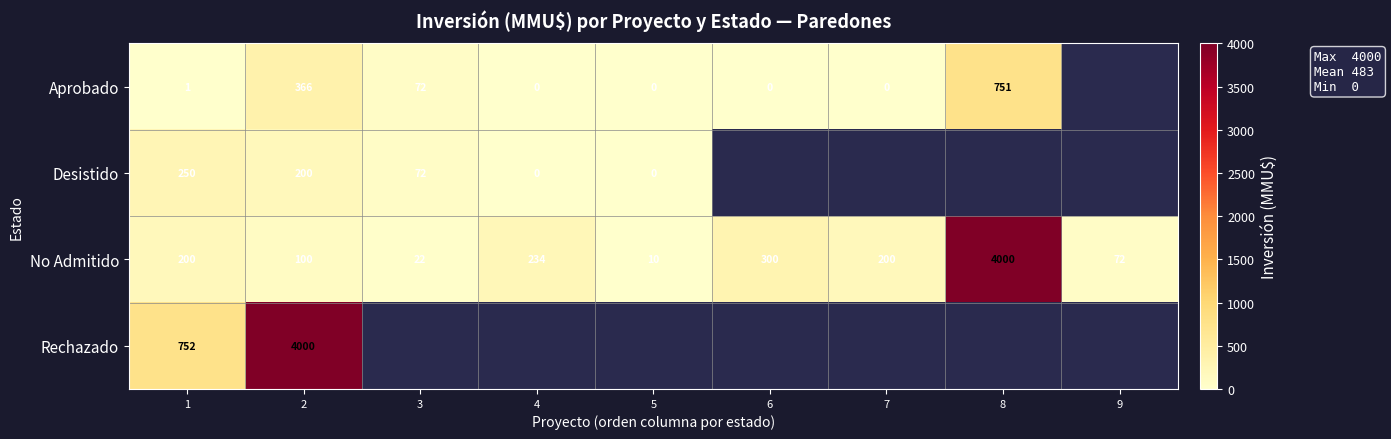

Is the value of No Admitido at 8 greater than the value of Aprobado at 8?

Yes